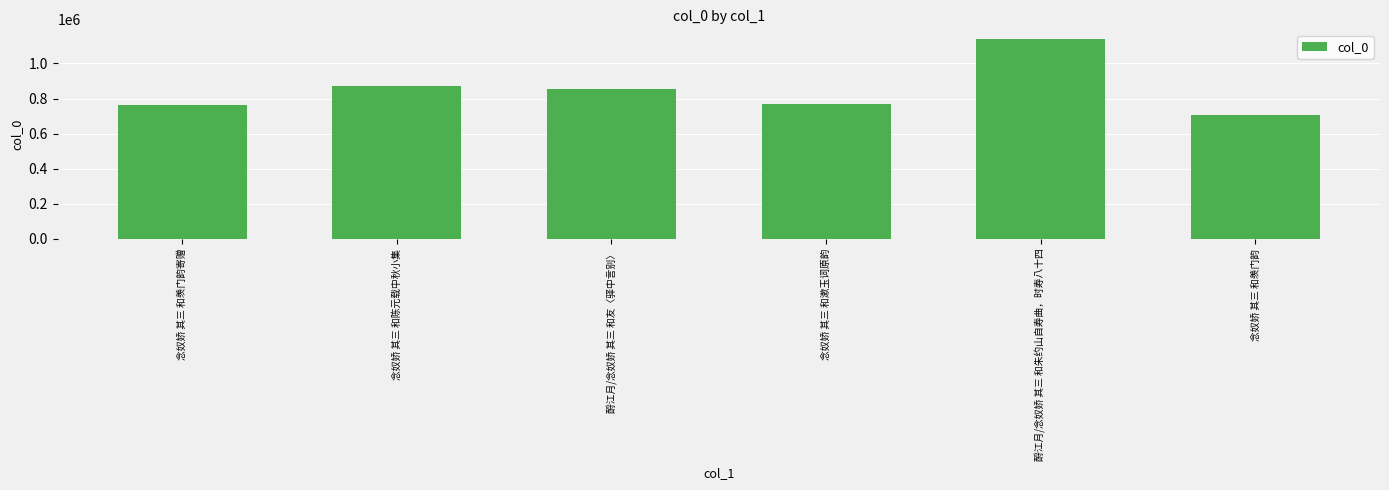

Is it true that the value at 酹江月/念奴娇 其三 和朱约山自寿曲，时寿八十四 is 1137247?

True